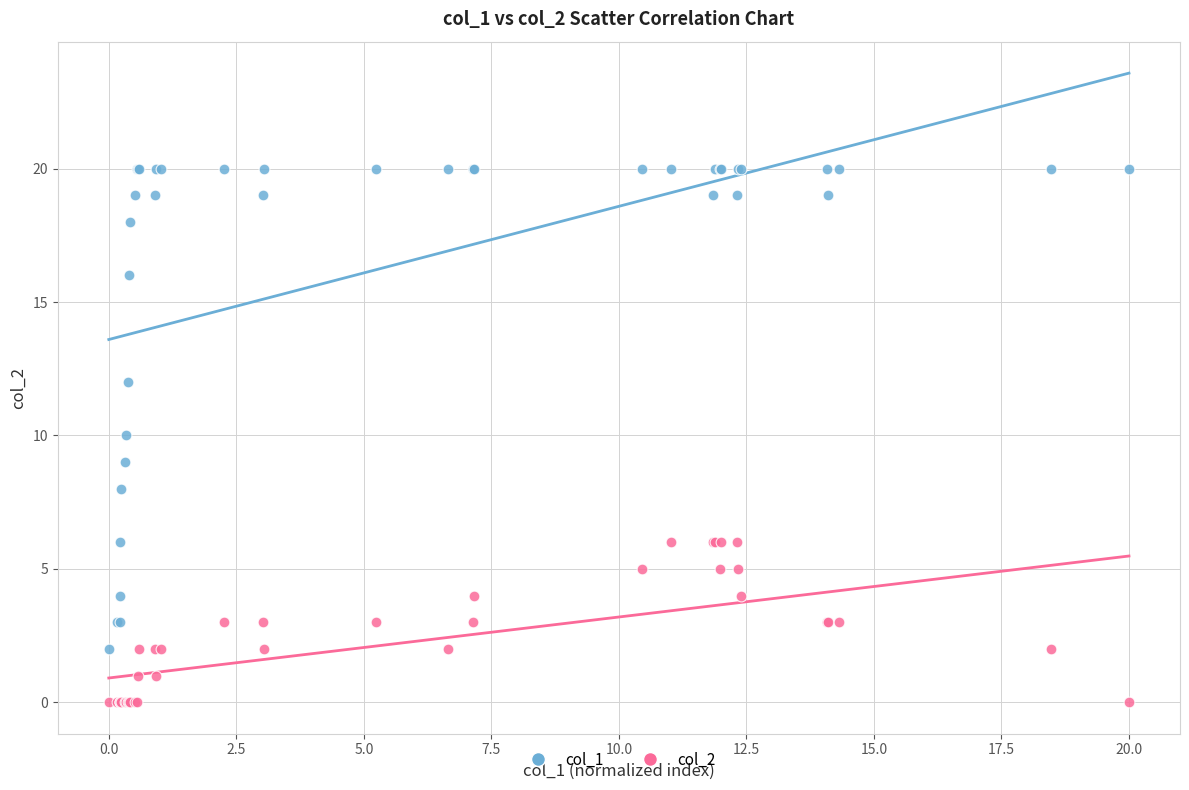

What are all the series names shown in the legend?

col_1, col_2